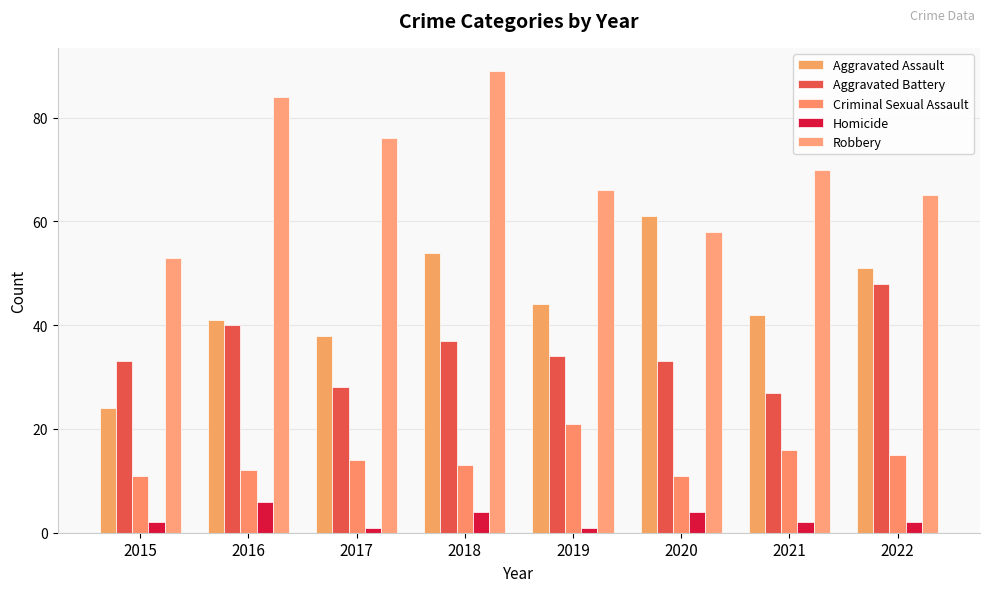

Reading left to right, what are all the values shown in this chart?

Aggravated Assault: 2015=24	2016=41	2017=38	2018=54	2019=44	2020=61	2021=42	2022=51
Aggravated Battery: 2015=33	2016=40	2017=28	2018=37	2019=34	2020=33	2021=27	2022=48
Criminal Sexual Assault: 2015=11	2016=12	2017=14	2018=13	2019=21	2020=11	2021=16	2022=15
Homicide: 2015=2	2016=6	2017=1	2018=4	2019=1	2020=4	2021=2	2022=2
Robbery: 2015=53	2016=84	2017=76	2018=89	2019=66	2020=58	2021=70	2022=65